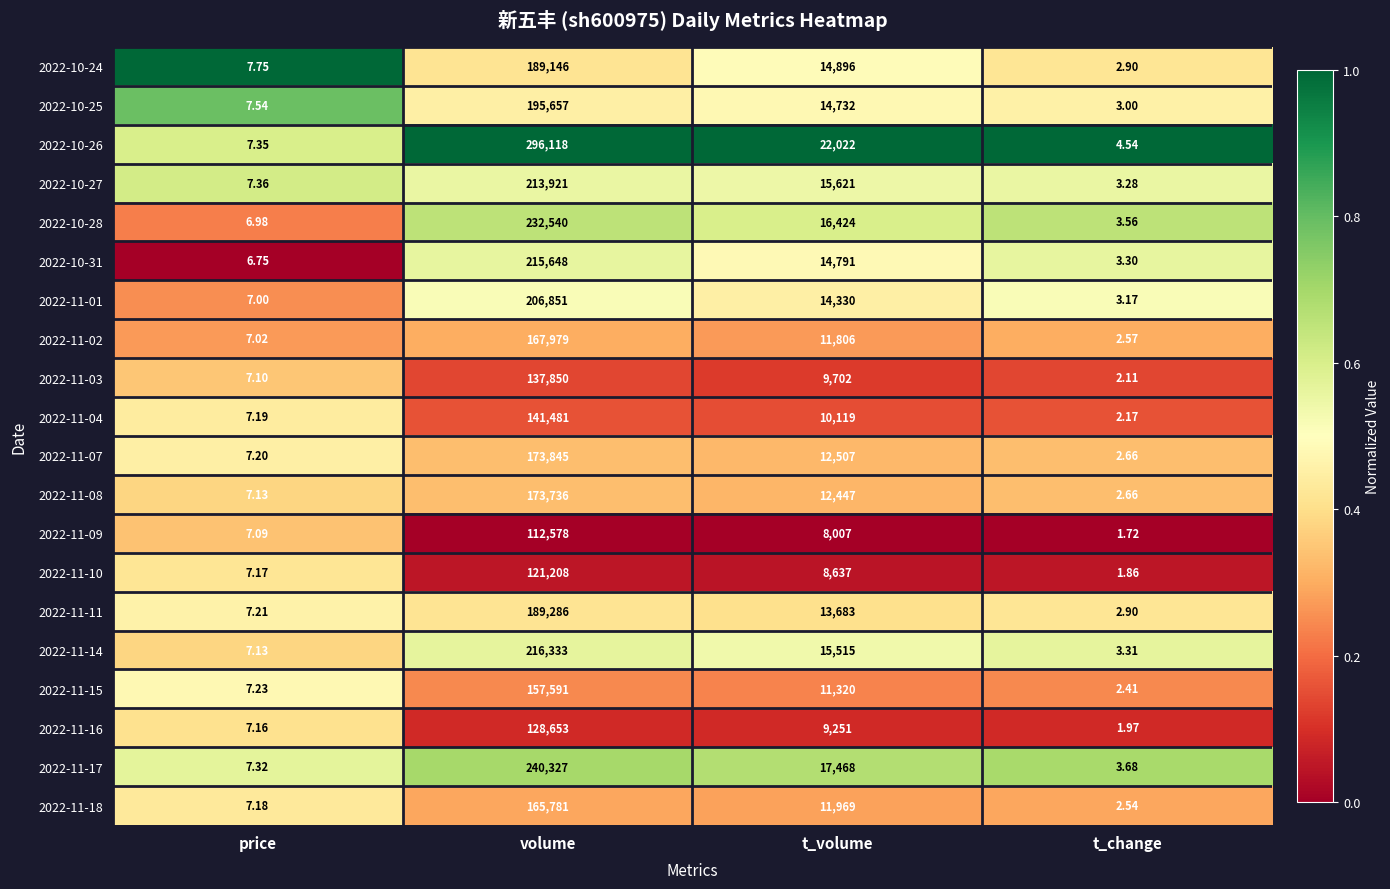

What is the greatest value displayed?

296118.0